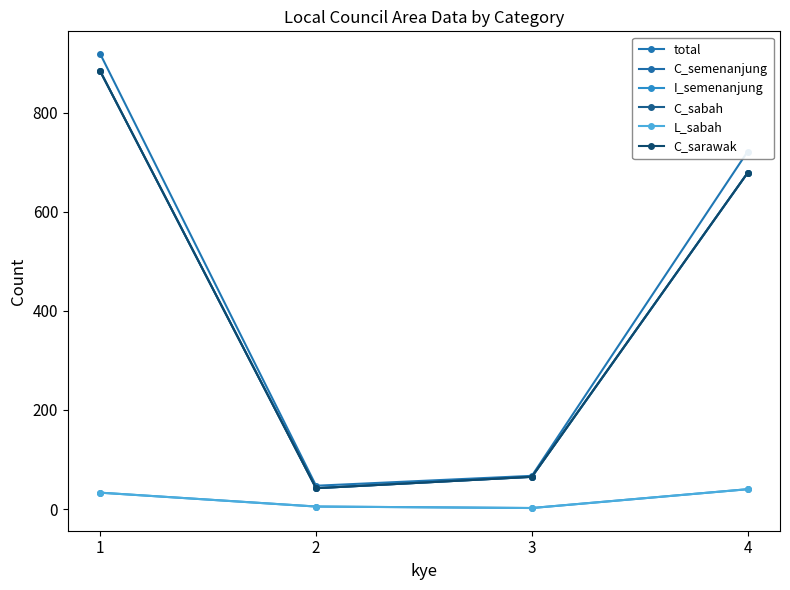

Rank the categories by C_sarawak value from highest to lowest.

1, 4, 3, 2